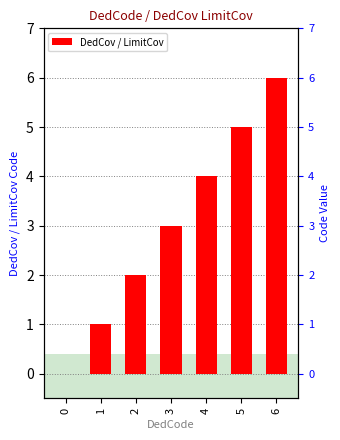

What is the sum of the values at 1 and 3?

4